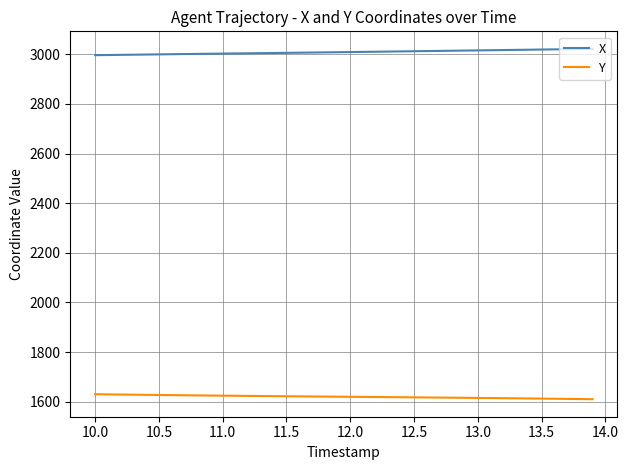

True or false: X and Y cross at least once.

False